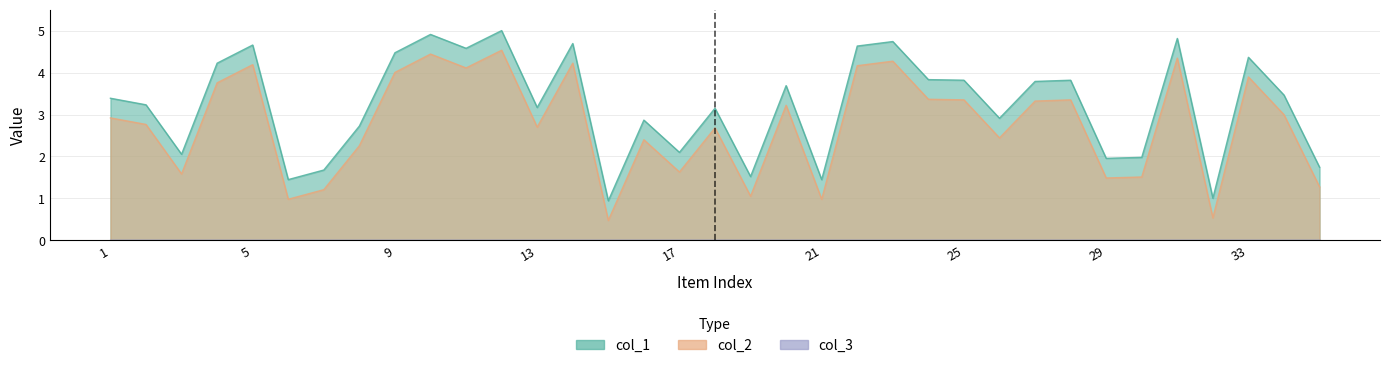

How many interior local valleys does the col_2 series have?

11